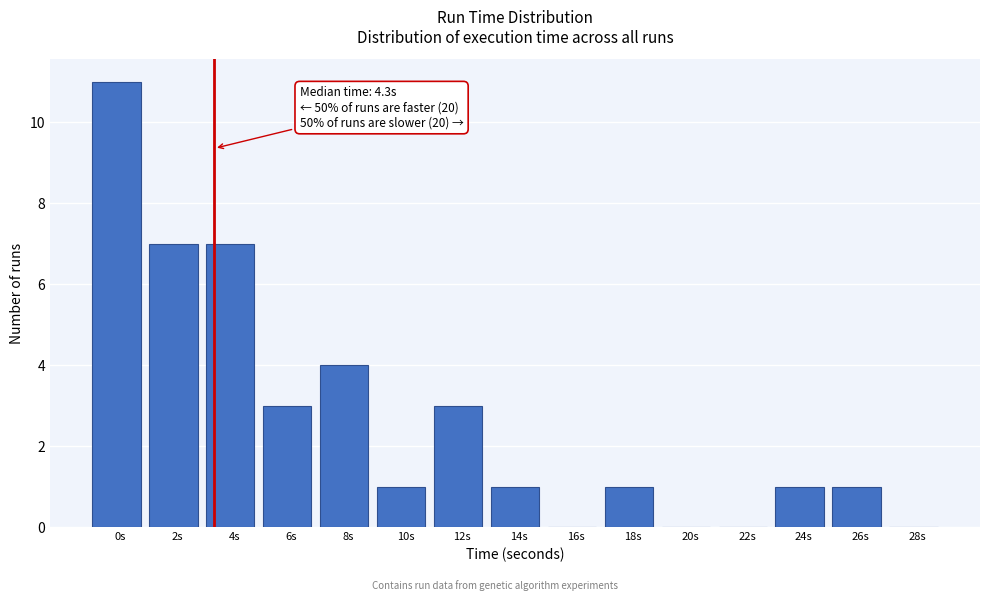

Reading right to left, list all the values displayed in this chart.

28s=0	26s=1	24s=1	22s=0	20s=0	18s=1	16s=0	14s=1	12s=3	10s=1	8s=4	6s=3	4s=7	2s=7	0s=11